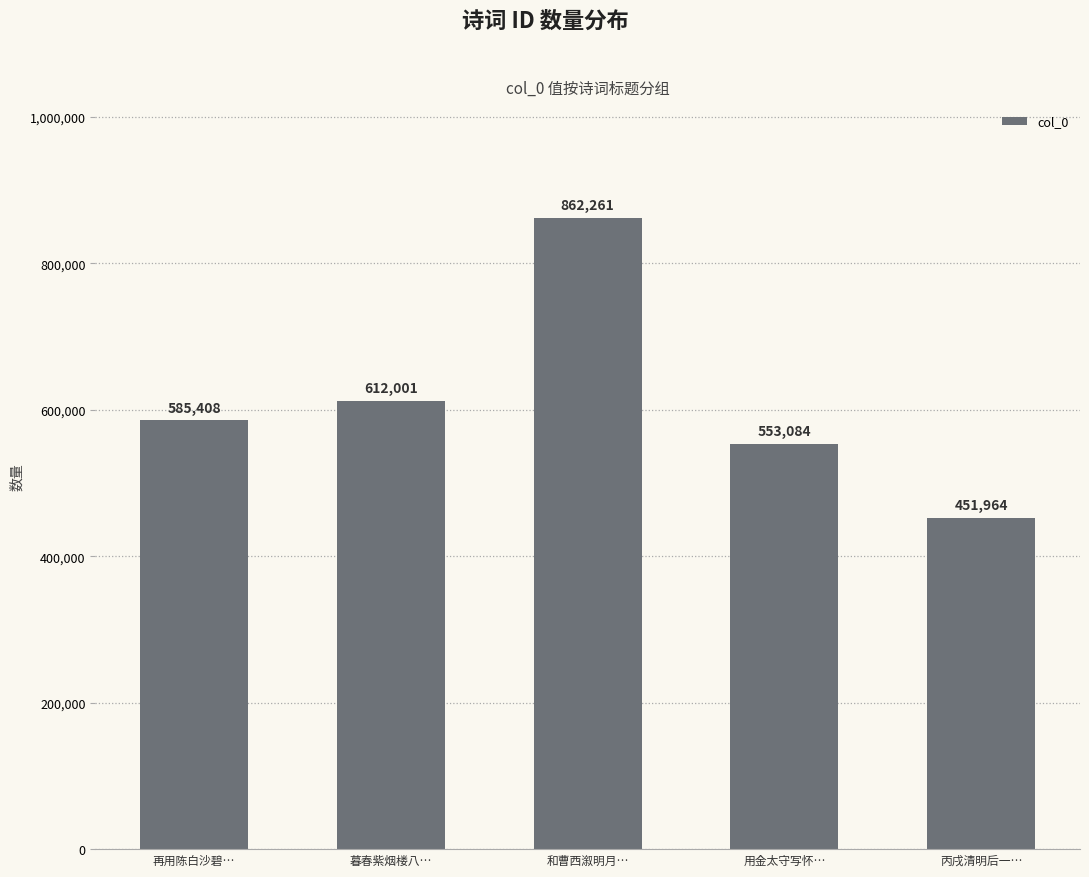

Read the value at 暮春紫烟楼八….

612001